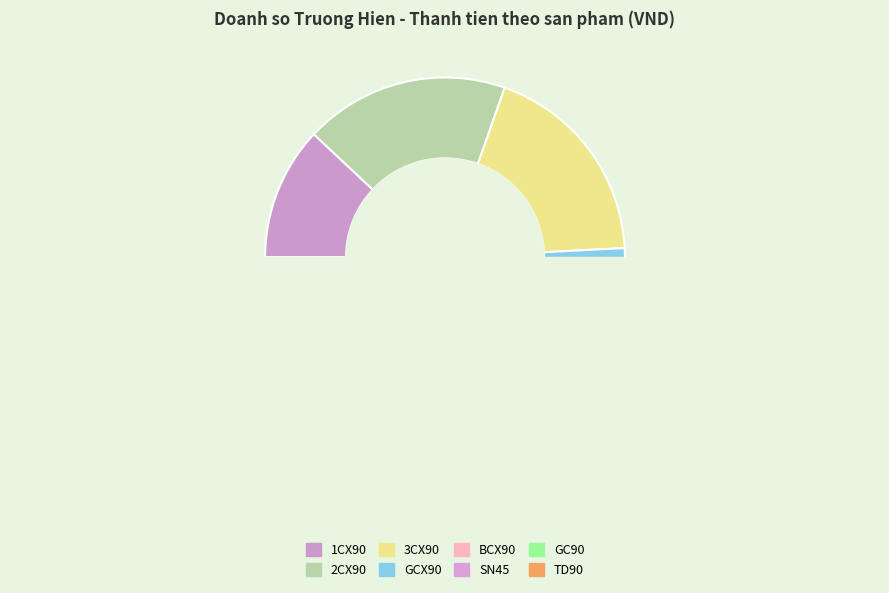

Is there any slice that represents more than half of the pie?

No